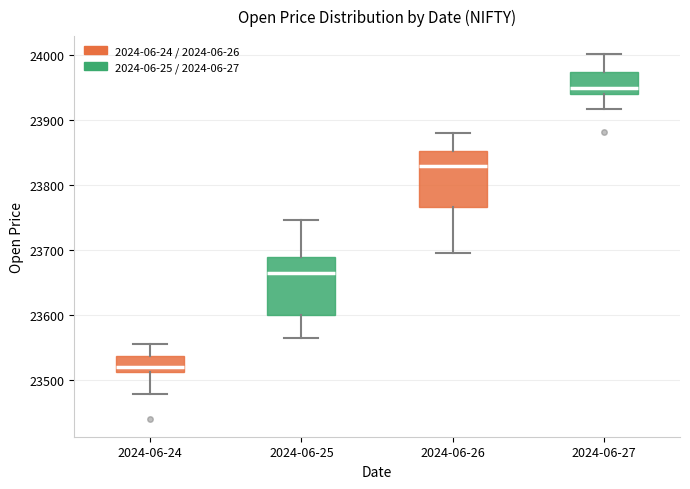

Reading left to right, read every box against the y-axis: the position of its median line, the range the box covers, and the ends of its whiskers. The values are not printed on the chart, so give them approximately, as read against the axis.

2024-06-24: median 23520, box 23510 to 23540, whiskers 23480 to 23560
2024-06-25: median 23660, box 23600 to 23690, whiskers 23570 to 23750
2024-06-26: median 23830, box 23770 to 23850, whiskers 23700 to 23880
2024-06-27: median 23950, box 23940 to 23980, whiskers 23920 to 24000